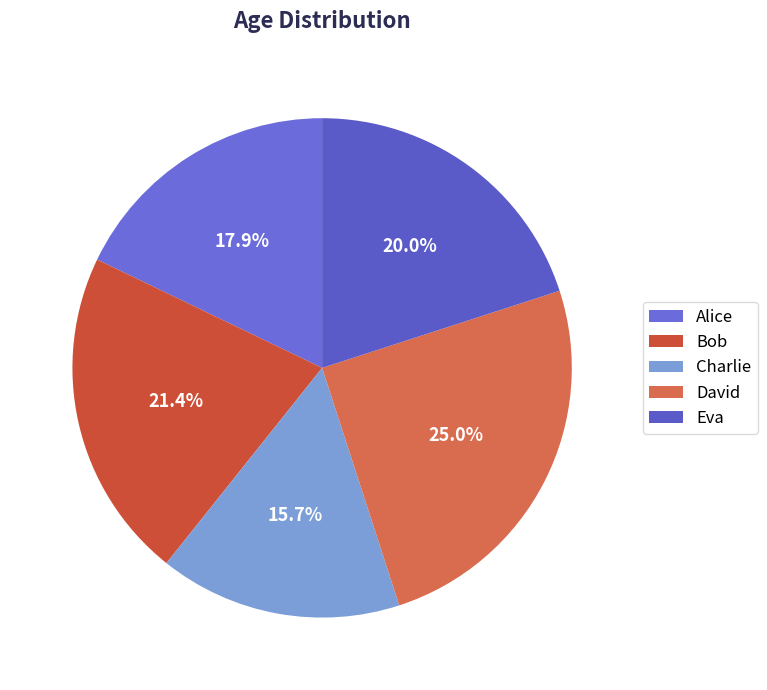

What portion of the pie excludes Charlie?

84.3%